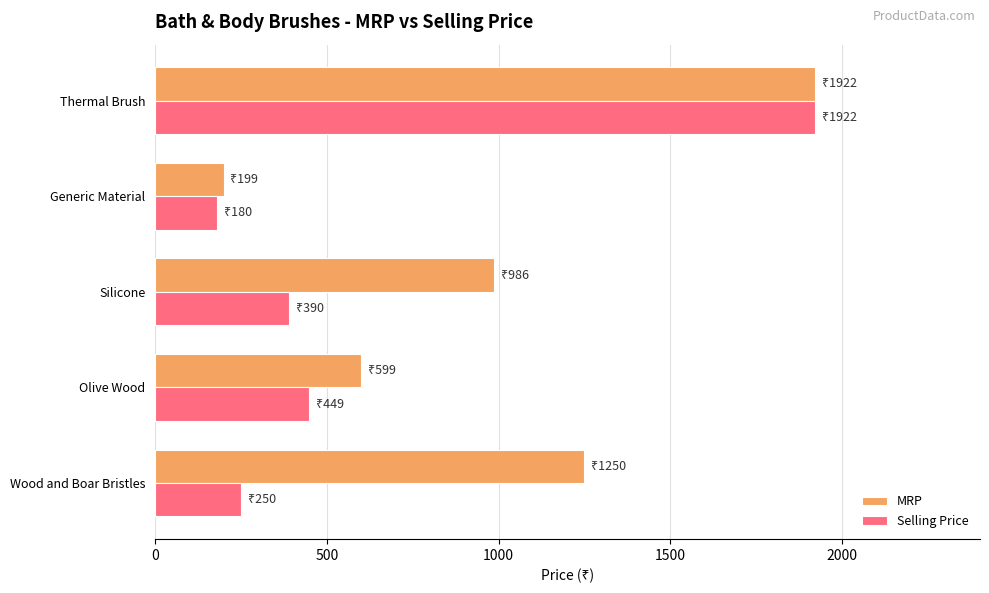

List the series in order of their overall mean, lowest first.

Selling Price, MRP